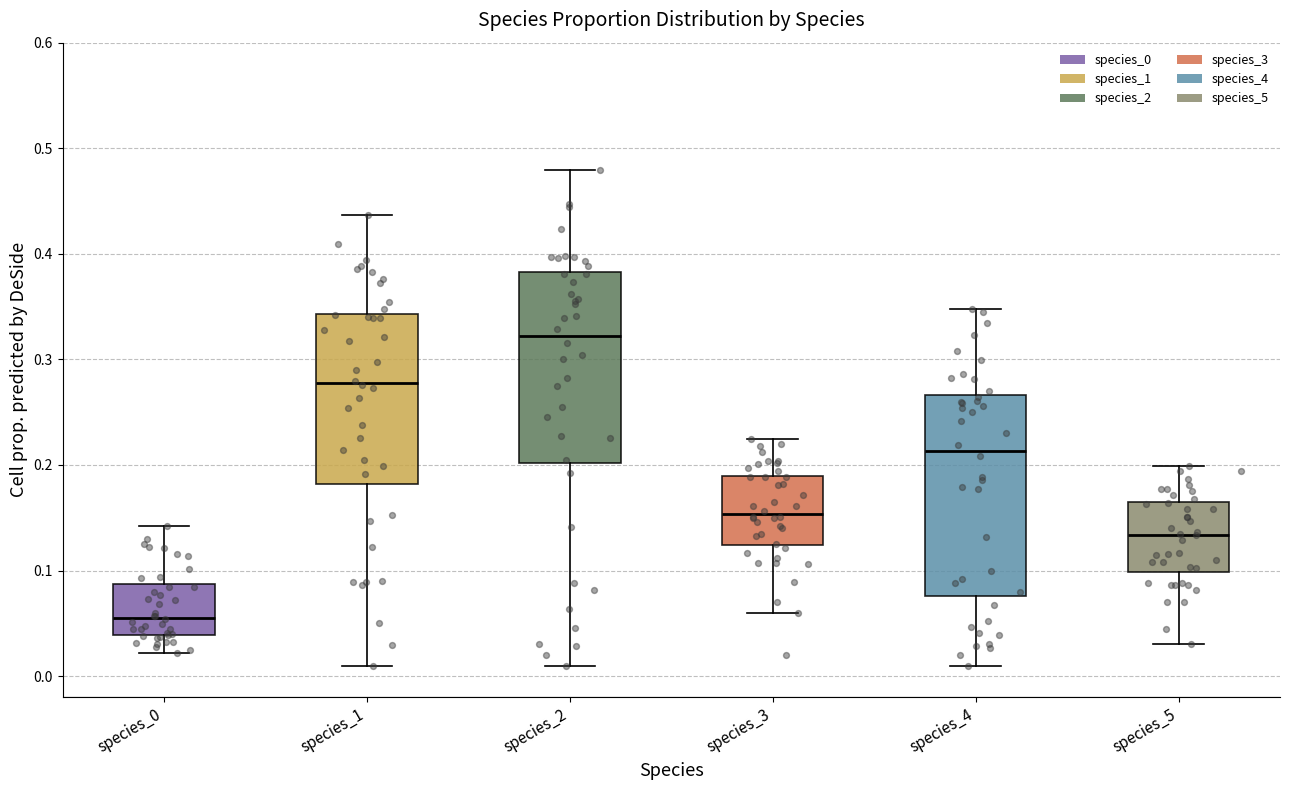

Where does the upper whisker of the box for species_4 end on the y-axis? The values are not printed on the chart, so give them approximately, as read against the axis.

0.35